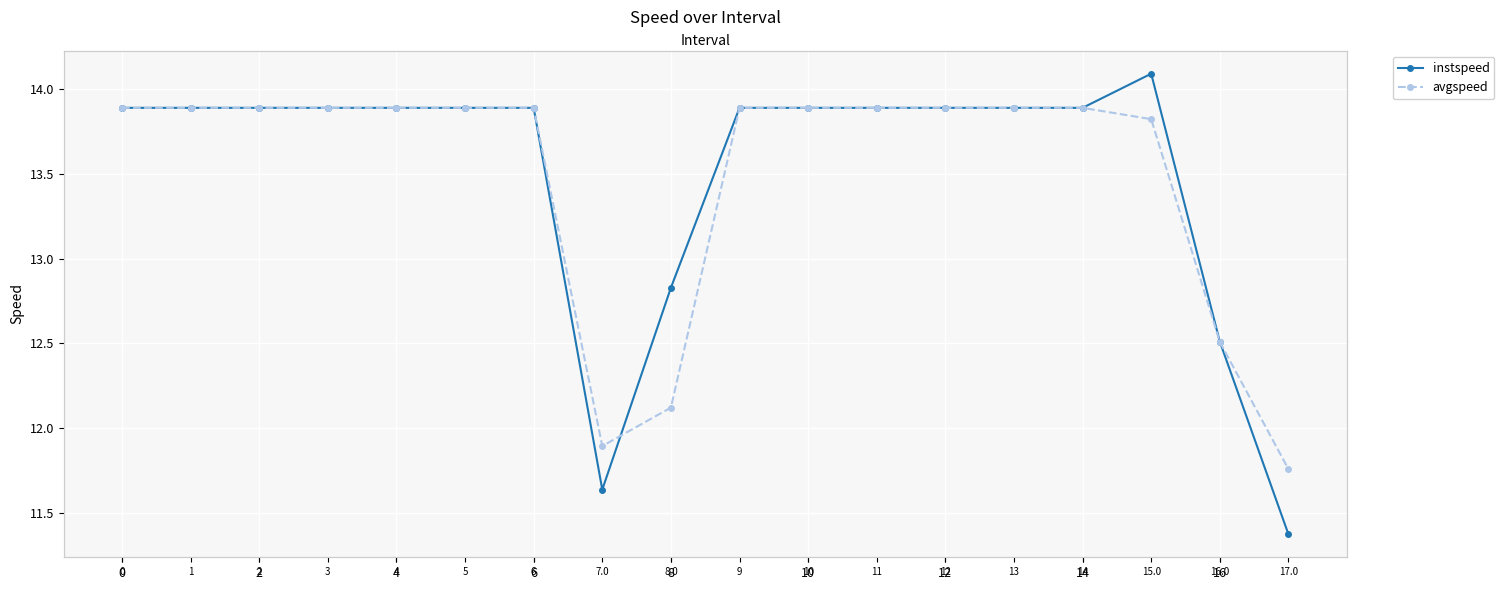

What is the greatest value displayed?

14.1